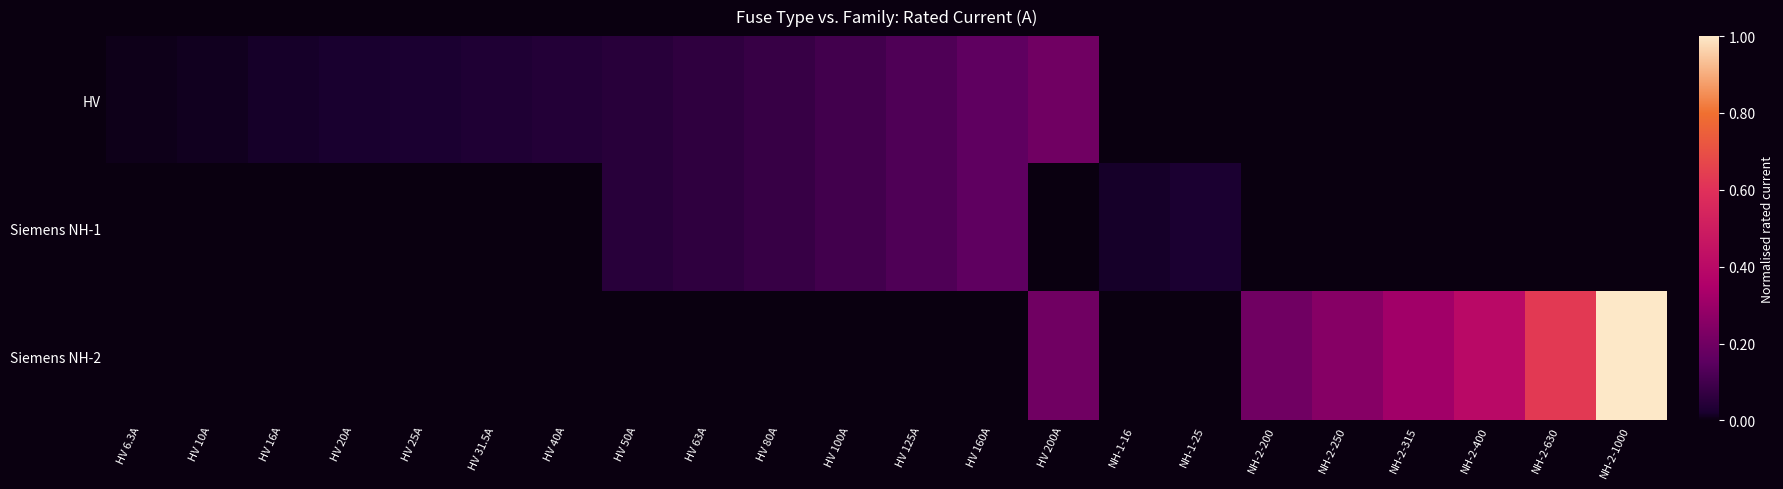

Reading left to right, extract all data points from this chart.

HV: HV 6.3A=0.0	HV 10A=0.0	HV 16A=0.0	HV 20A=0.0	HV 25A=0.0	HV 31.5A=0.0	HV 40A=0.0	HV 50A=0.1	HV 63A=0.1	HV 80A=0.1	HV 100A=0.1	HV 125A=0.1	HV 160A=0.2	HV 200A=0.2	NH-1-16=0.0	NH-1-25=0.0	NH-2-200=0.0	NH-2-250=0.0	NH-2-315=0.0	NH-2-400=0.0	NH-2-630=0.0	NH-2-1000=0.0
Siemens NH-1: HV 6.3A=0.0	HV 10A=0.0	HV 16A=0.0	HV 20A=0.0	HV 25A=0.0	HV 31.5A=0.0	HV 40A=0.0	HV 50A=0.1	HV 63A=0.1	HV 80A=0.1	HV 100A=0.1	HV 125A=0.1	HV 160A=0.2	HV 200A=0.0	NH-1-16=0.0	NH-1-25=0.0	NH-2-200=0.0	NH-2-250=0.0	NH-2-315=0.0	NH-2-400=0.0	NH-2-630=0.0	NH-2-1000=0.0
Siemens NH-2: HV 6.3A=0.0	HV 10A=0.0	HV 16A=0.0	HV 20A=0.0	HV 25A=0.0	HV 31.5A=0.0	HV 40A=0.0	HV 50A=0.0	HV 63A=0.0	HV 80A=0.0	HV 100A=0.0	HV 125A=0.0	HV 160A=0.0	HV 200A=0.2	NH-1-16=0.0	NH-1-25=0.0	NH-2-200=0.2	NH-2-250=0.2	NH-2-315=0.3	NH-2-400=0.4	NH-2-630=0.6	NH-2-1000=1.0